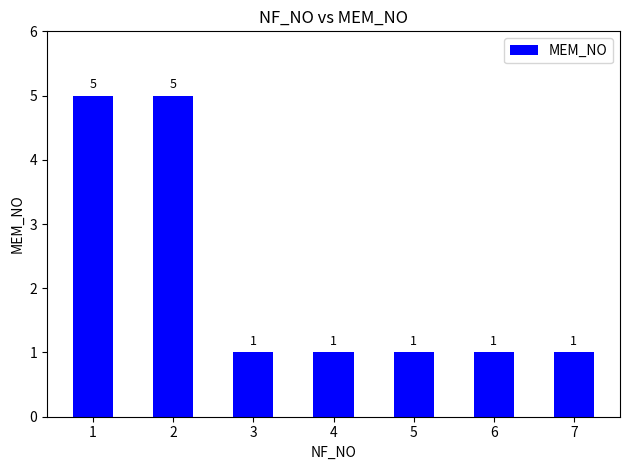

Approximately how many times larger is the value at 3 compared to 5?

1.0